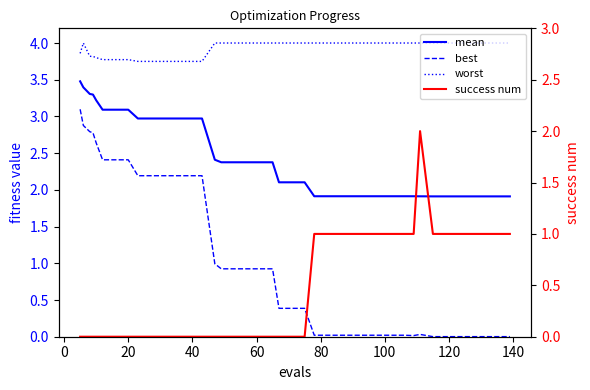

True or false: mean and best intersect in this chart.

False